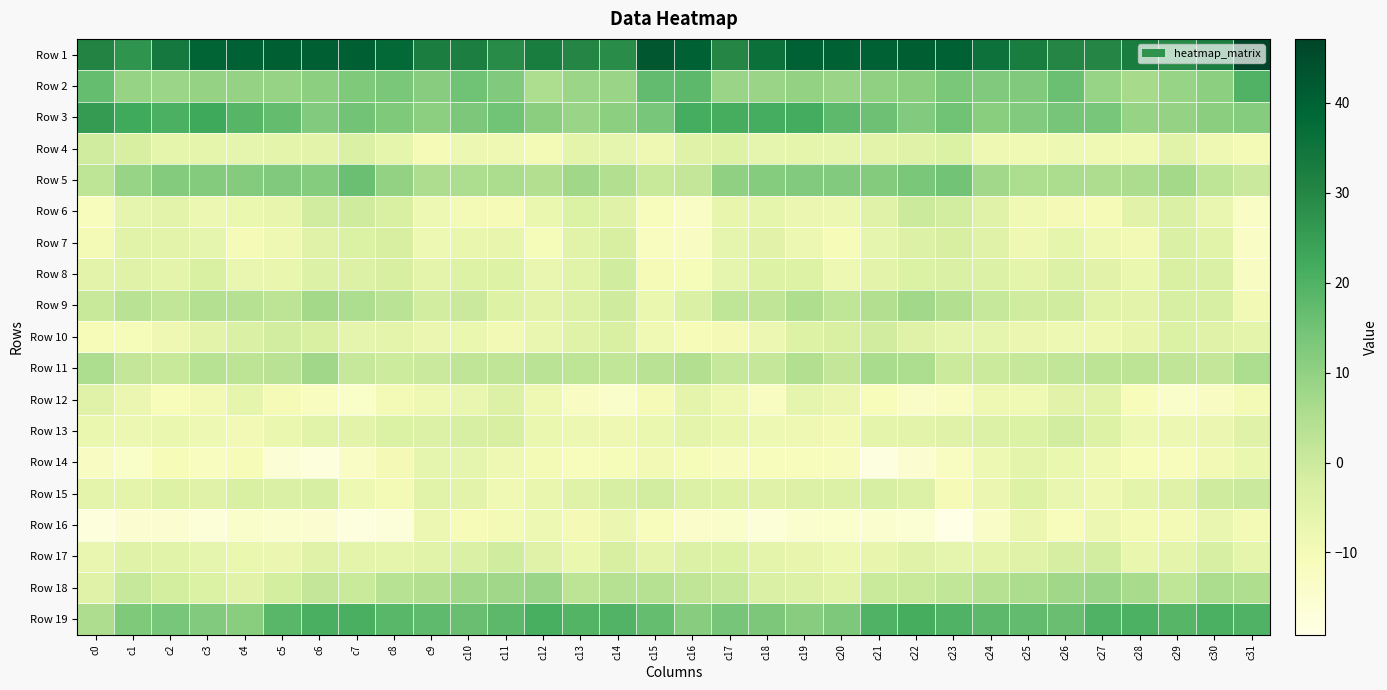

What is the smallest value displayed?

-19.1